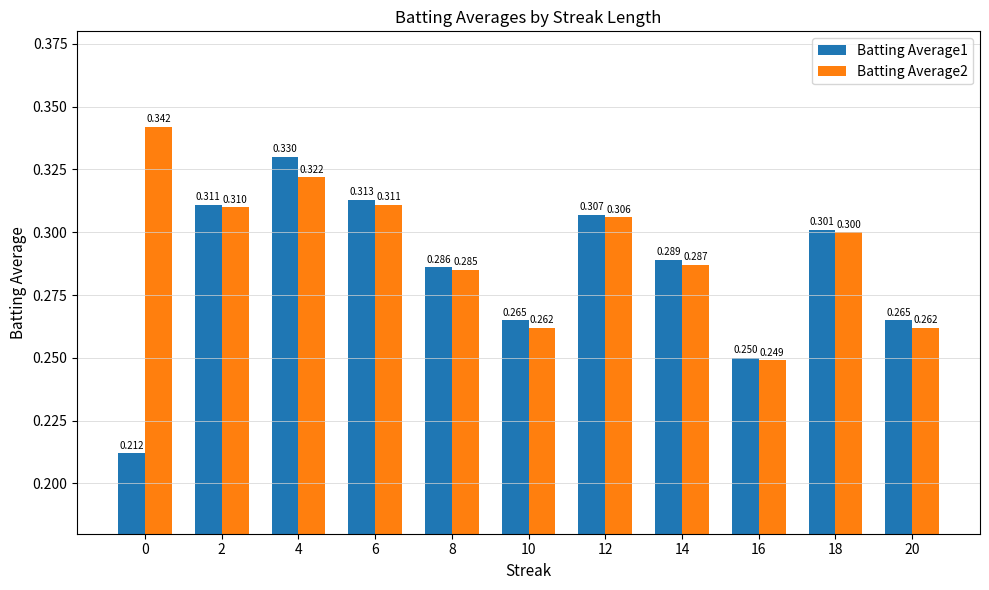

What is the difference between the maximum and second lowest values in the Batting Average1 series?

0.1